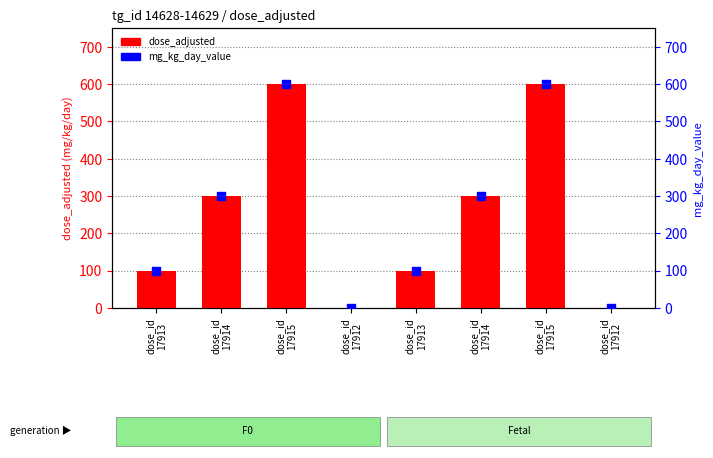

Which series reaches the maximum Y coordinate?

dose_adjusted